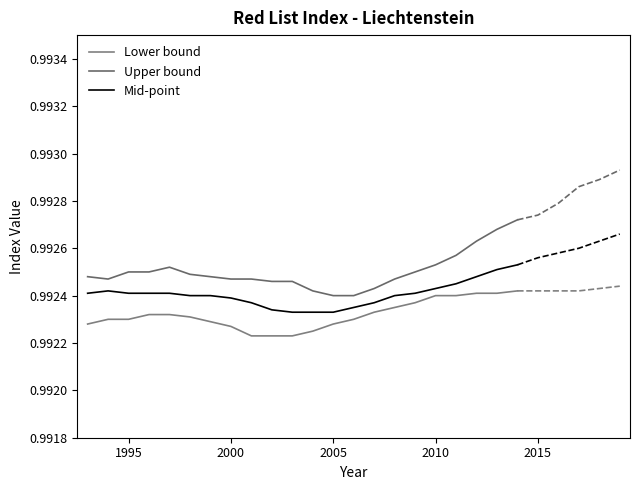

True or false: Lower bound and Upper bound cross at least once.

False